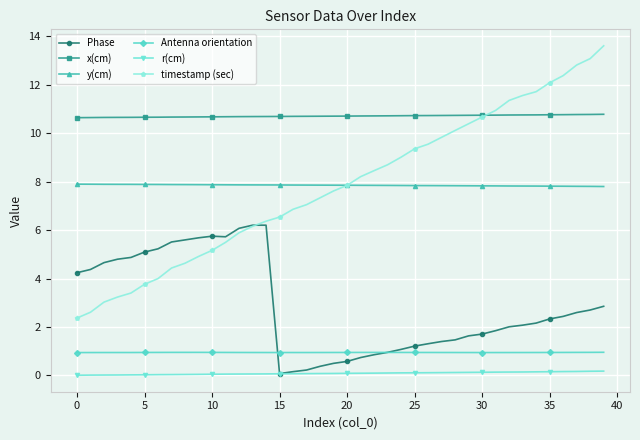

What is the sum of all y(cm) values?

314.1